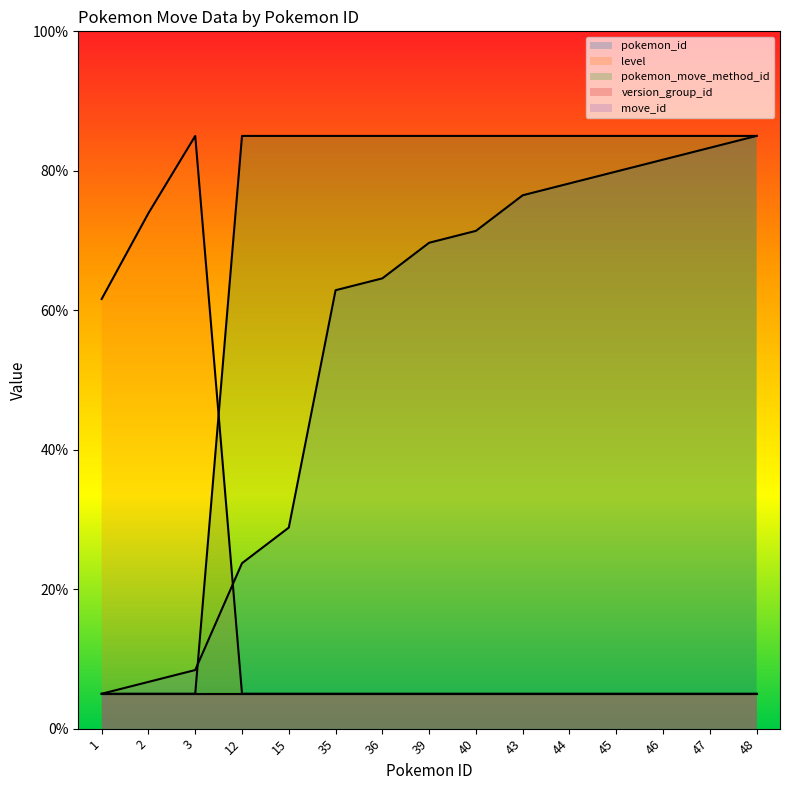

How many times do pokemon_move_method_id and pokemon_id cross each other?

2